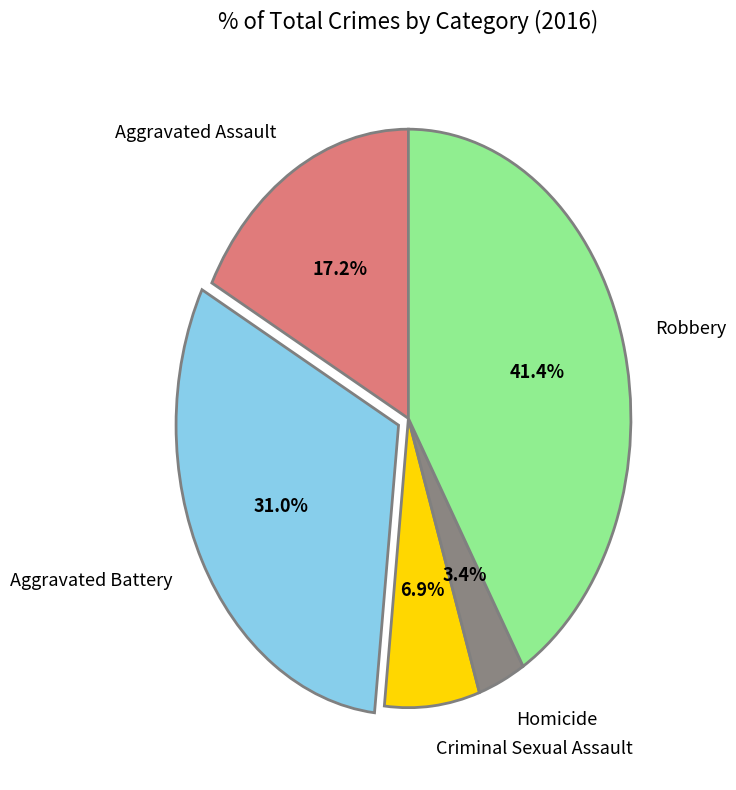

The Criminal Sexual Assault slice represents 1% of the pie. True or false?

False